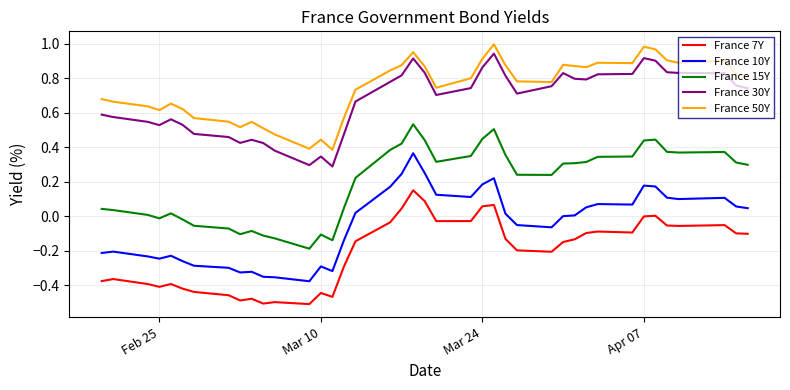

Which series has the largest total across all categories?

France 50Y